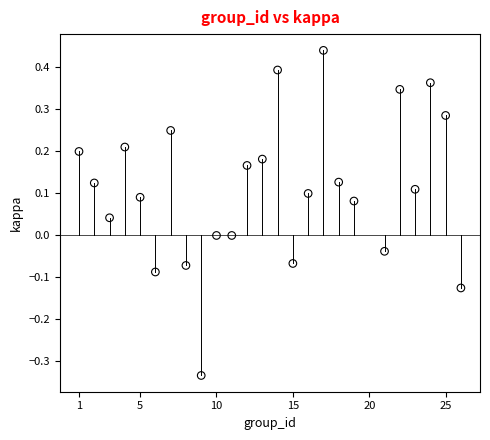

What is the range of Y values (max minus min)?

0.8